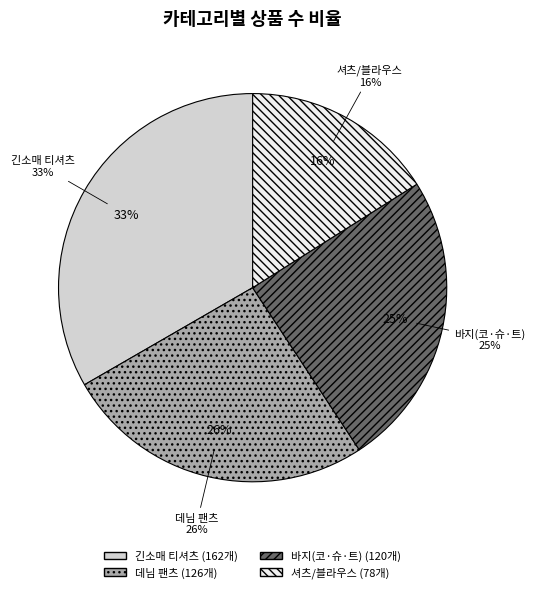

What percentage is the 셔츠/블라우스 slice, to the nearest percent?

16%